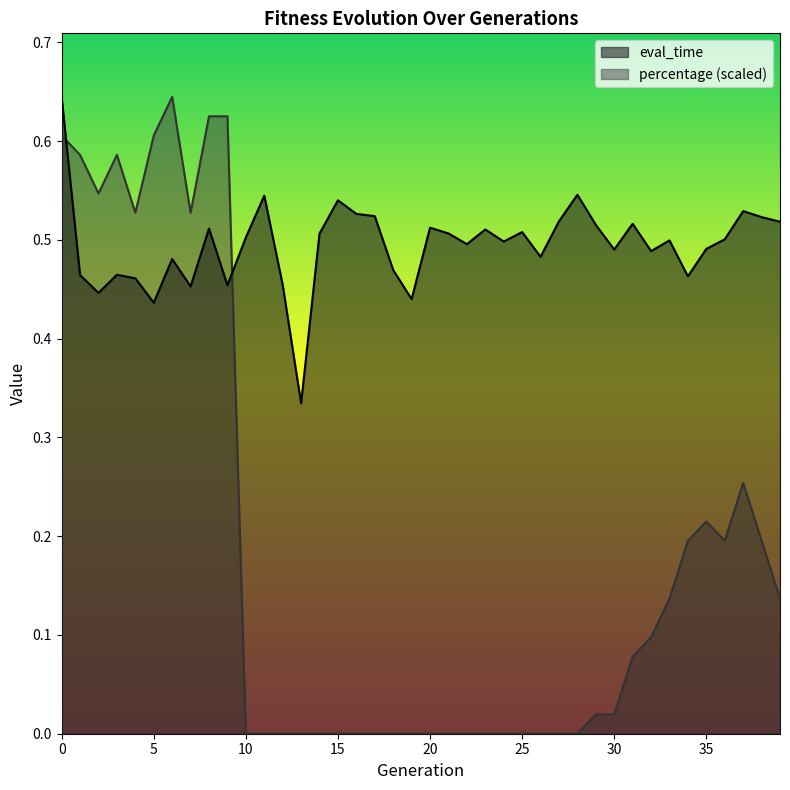

What is the sum of the percentage values at 1 and 9?

1.2